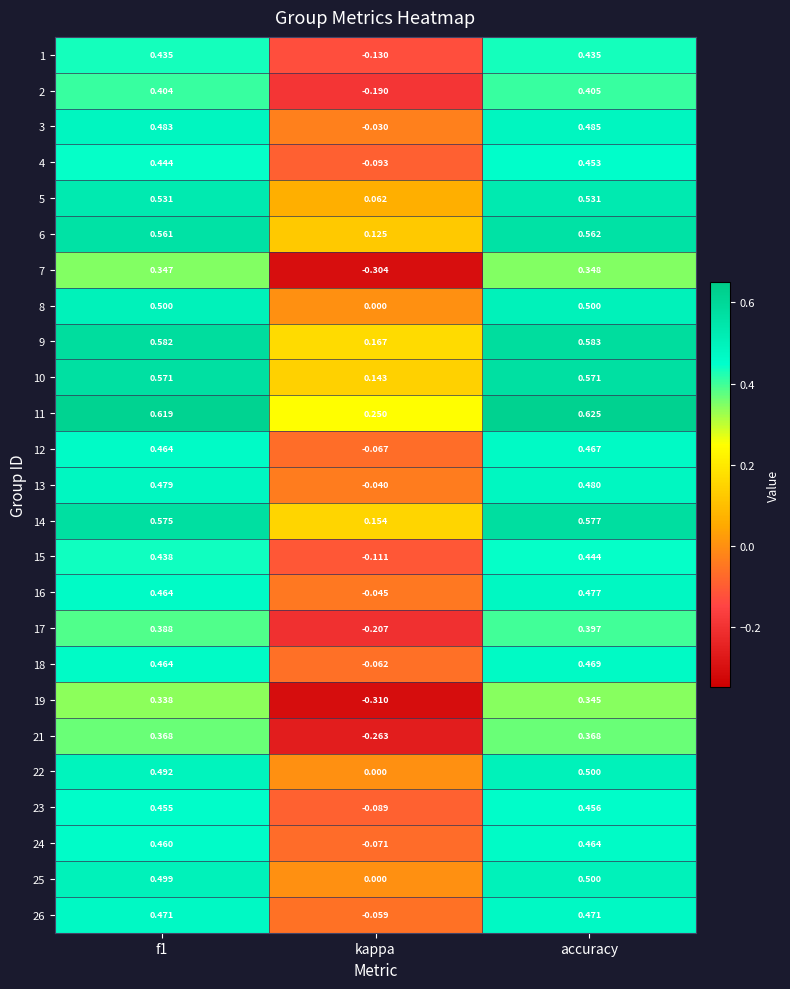

Count the number of categories in the chart.

3